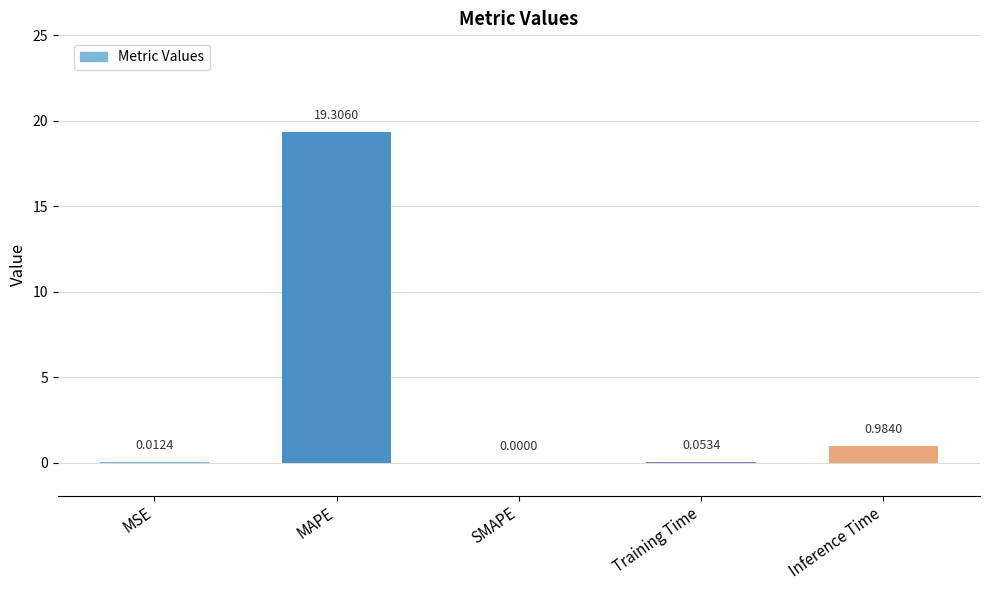

At which category does the chart reach its peak across all series?

MAPE